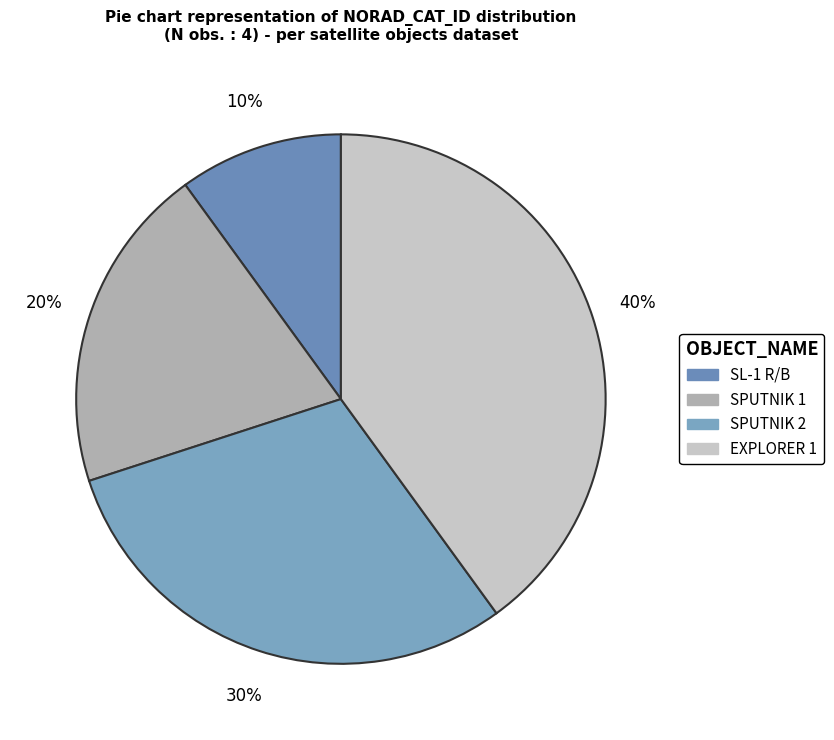

Does any single category account for the majority?

No